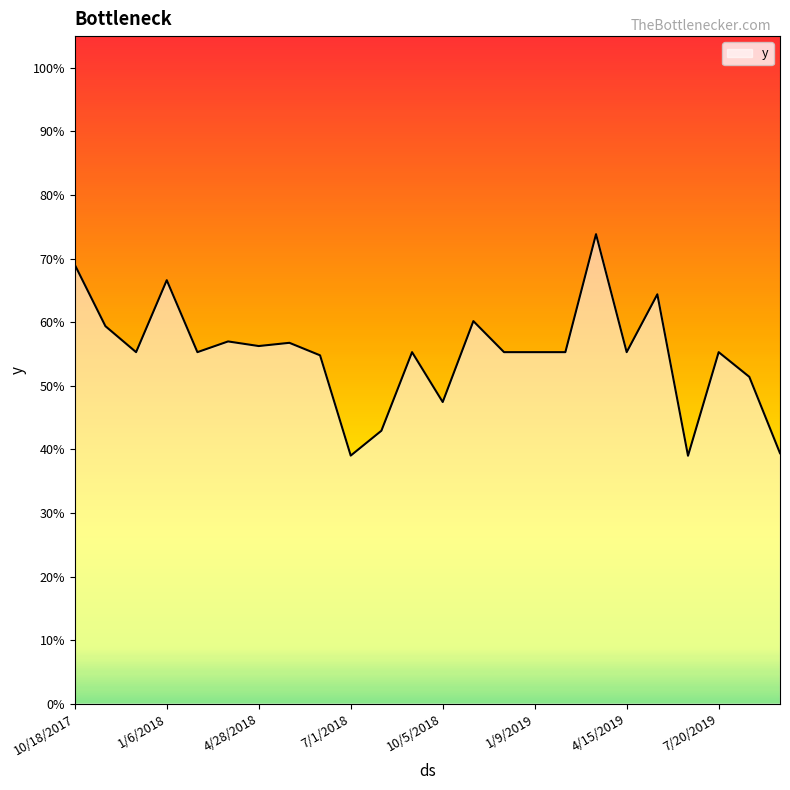

What is the sum of all values?

13.2